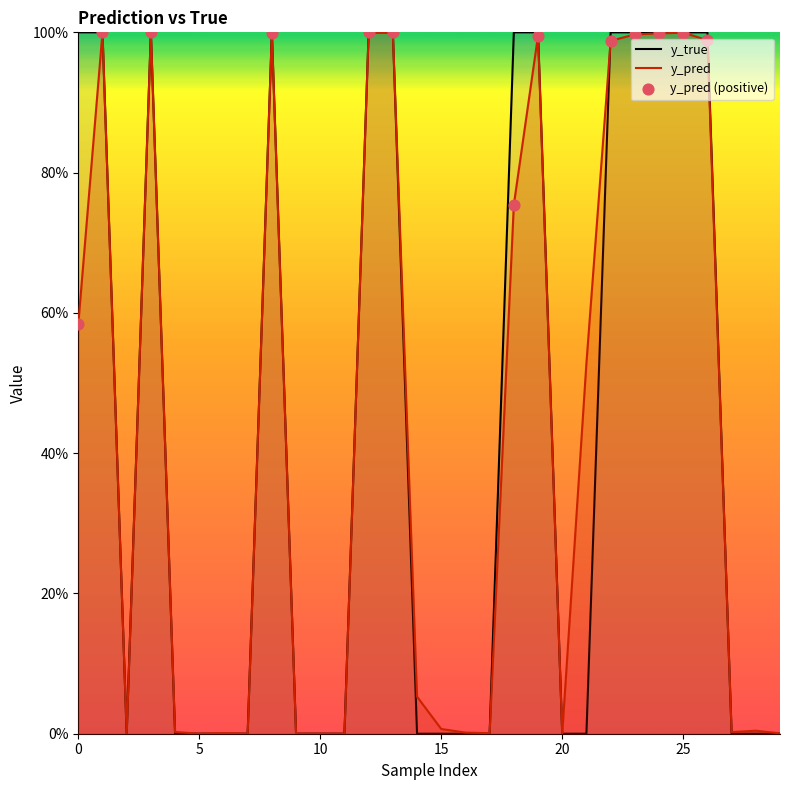

Which series has the widest spread of Y values?

y_true